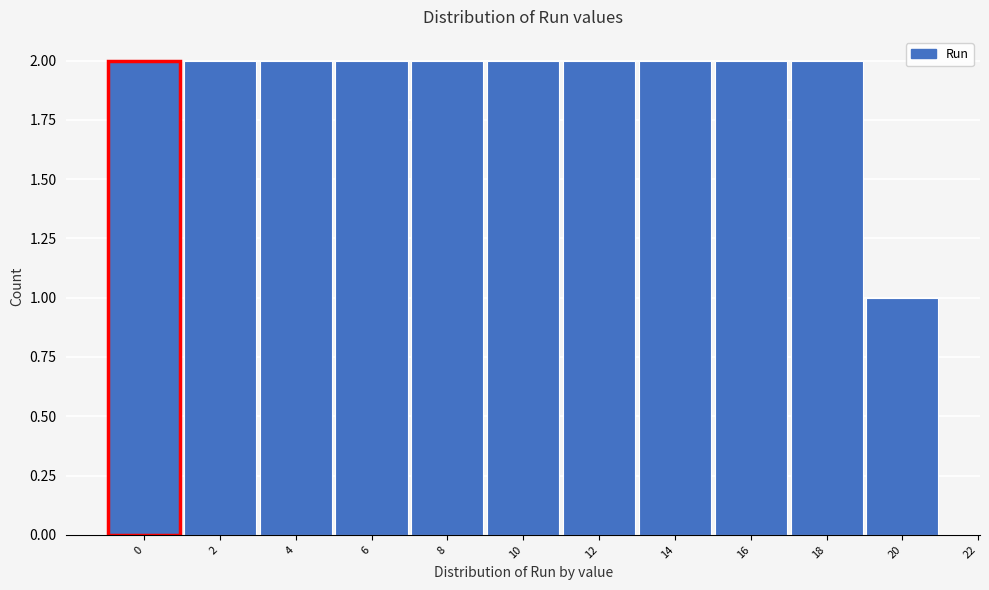

Reading right to left, extract all data points from this chart.

1	2	2	2	2	2	2	2	2	2	2